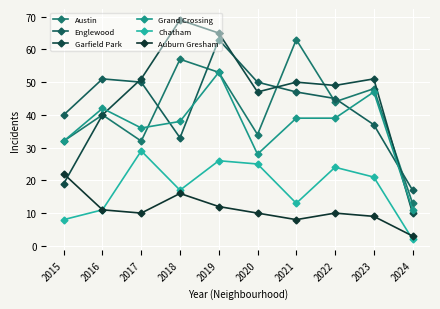

How many lines are shown in the chart?

6